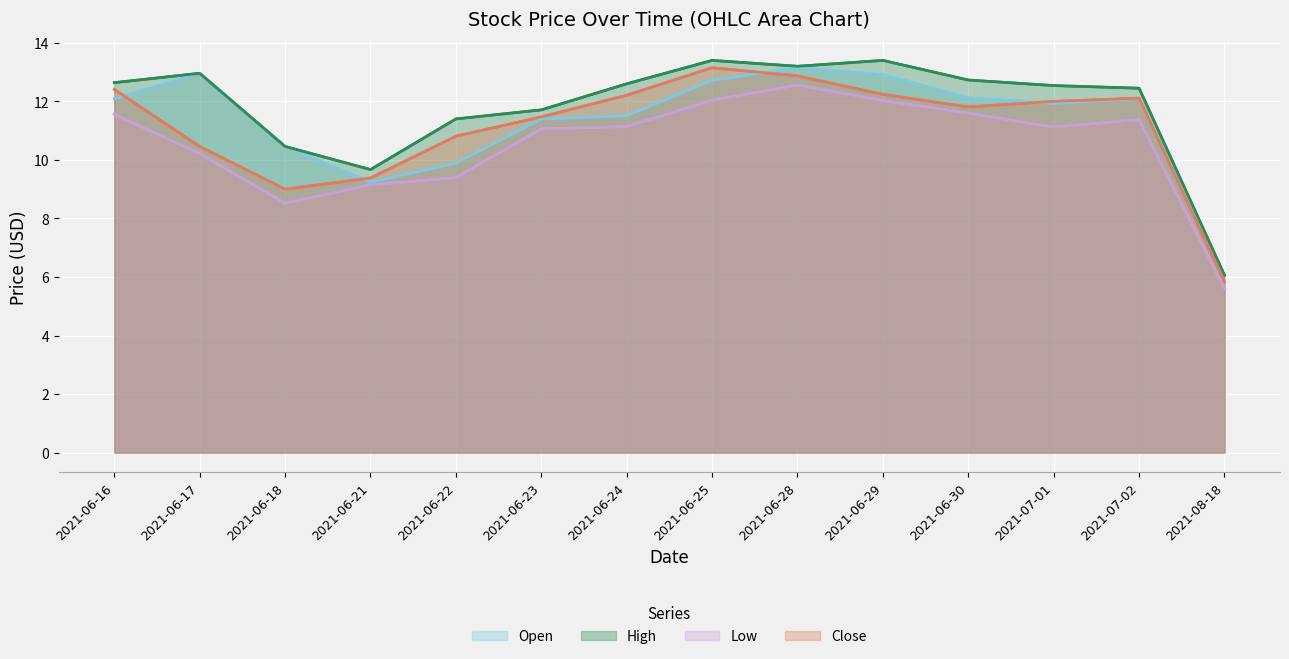

True or false: Close has a value of 8.5 at 2021-06-29.

False